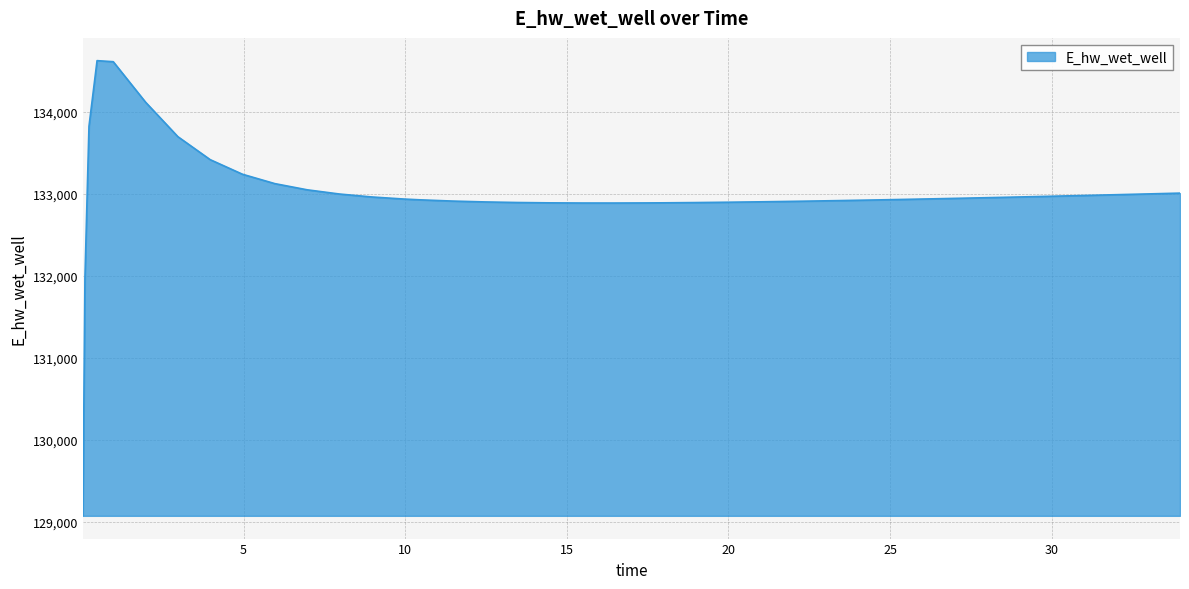

What is the difference between the maximum and minimum values?

5557.5